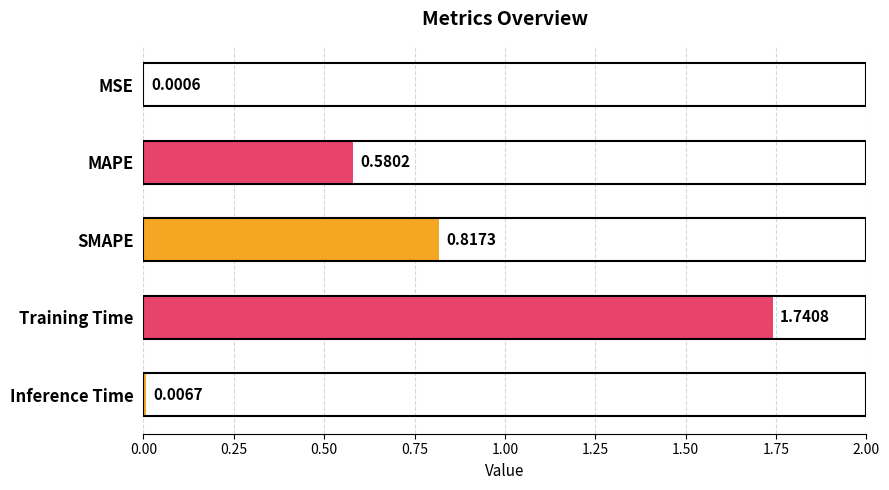

At which category does the chart reach its peak across all series?

Training Time